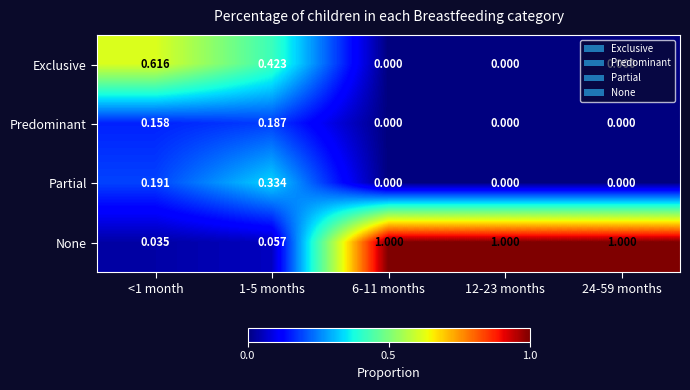

At how many categories does at least one series exceed 0?

5